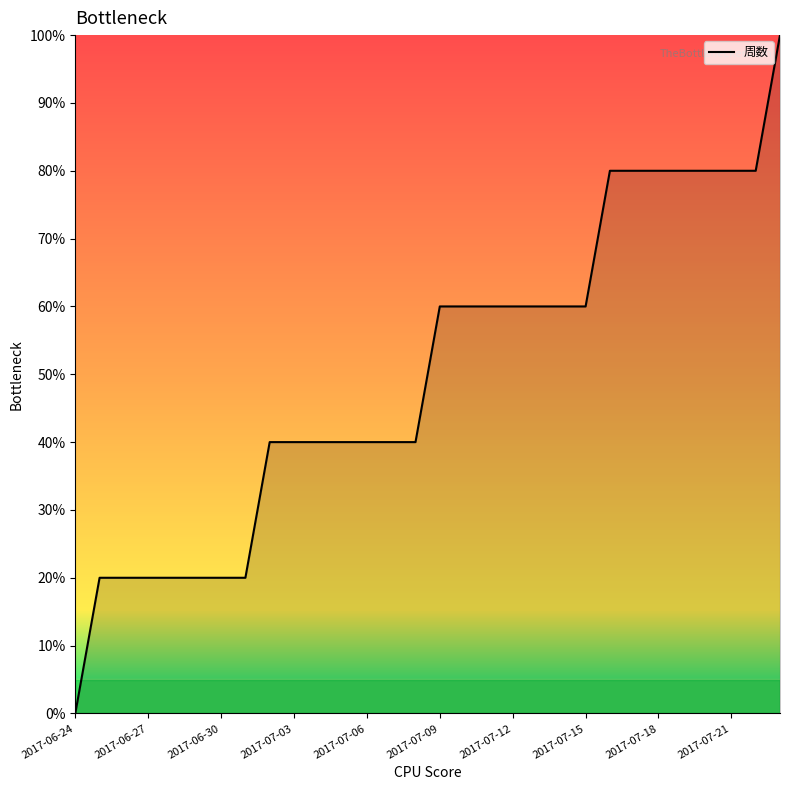

What is the greatest value displayed?

100